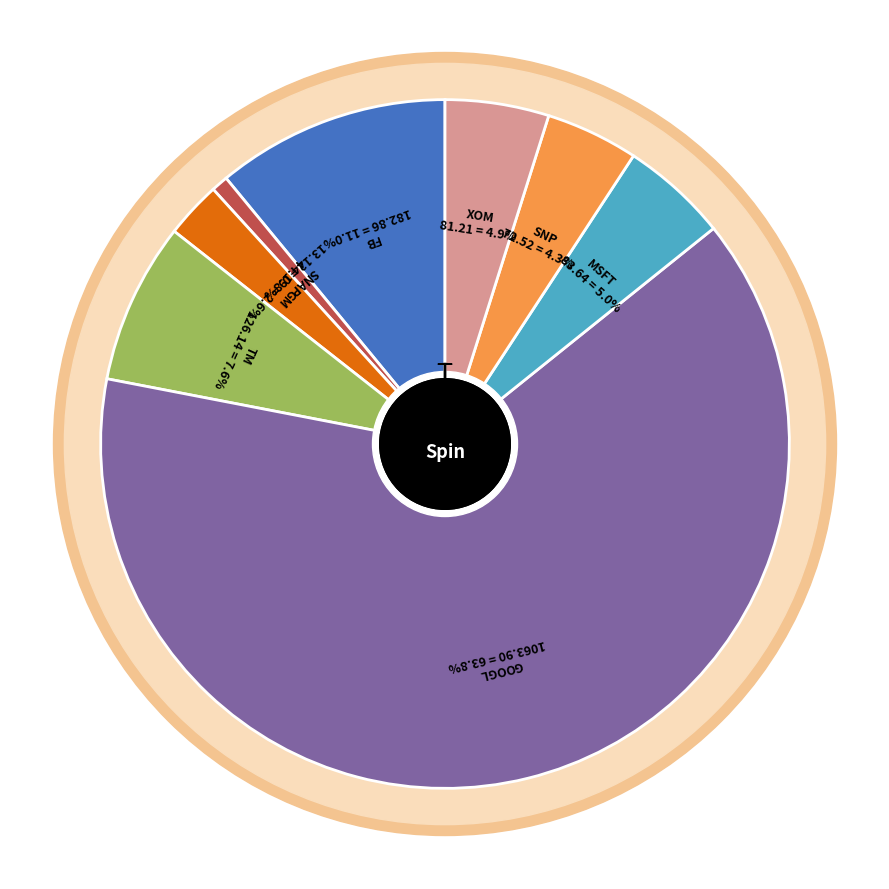

The MSFT slice represents 5% of the pie. True or false?

True